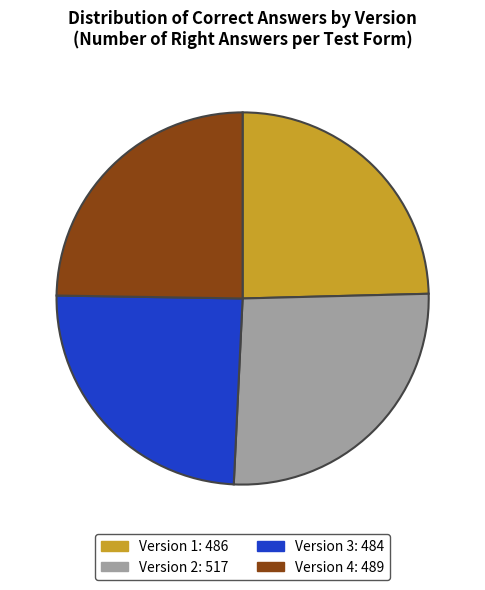

Is there a majority slice in this chart?

No